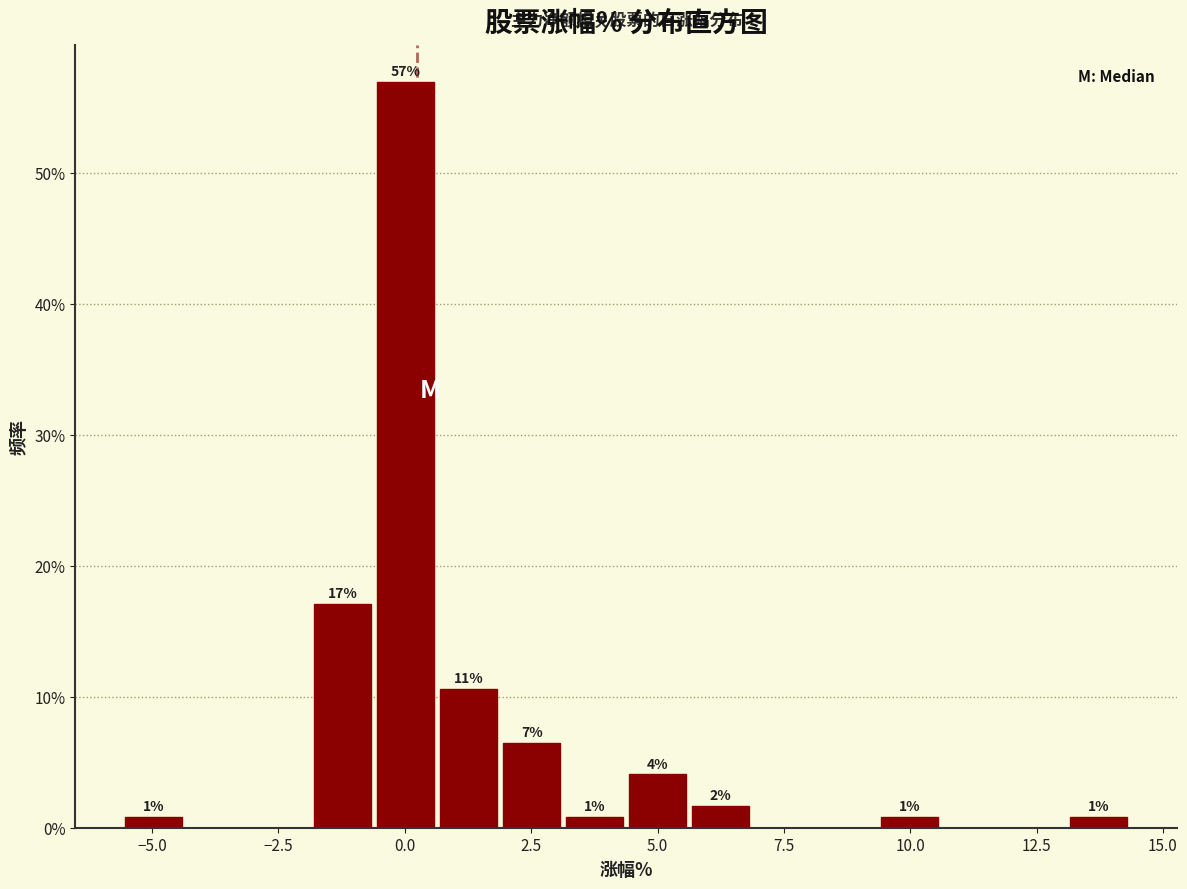

Around what value on the x-axis is the tallest bar? Give the approximate position of its centre, as read against the axis.

0.0